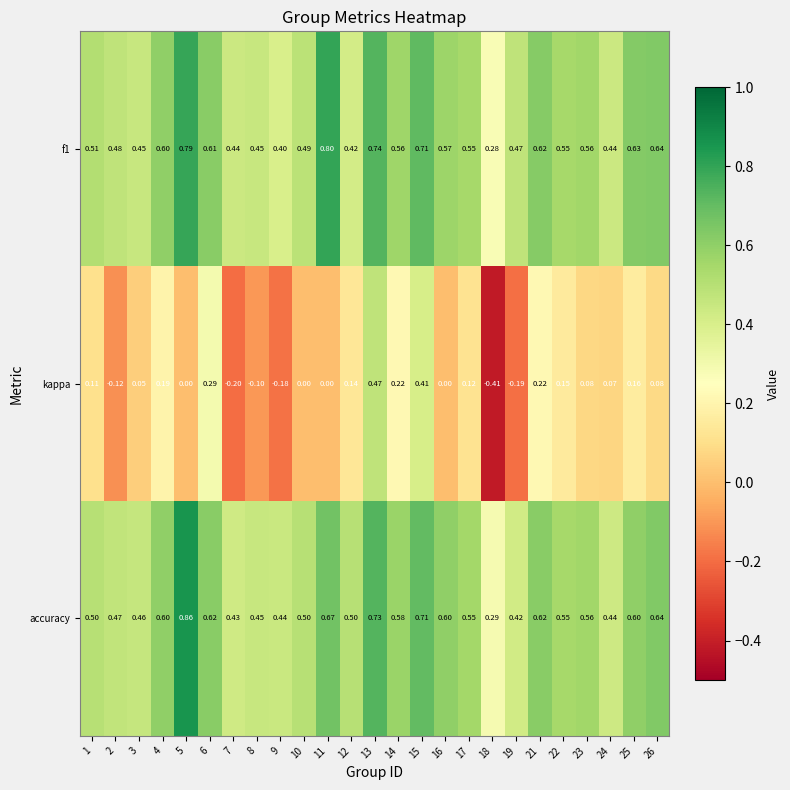

Which series has the largest total across all categories?

accuracy